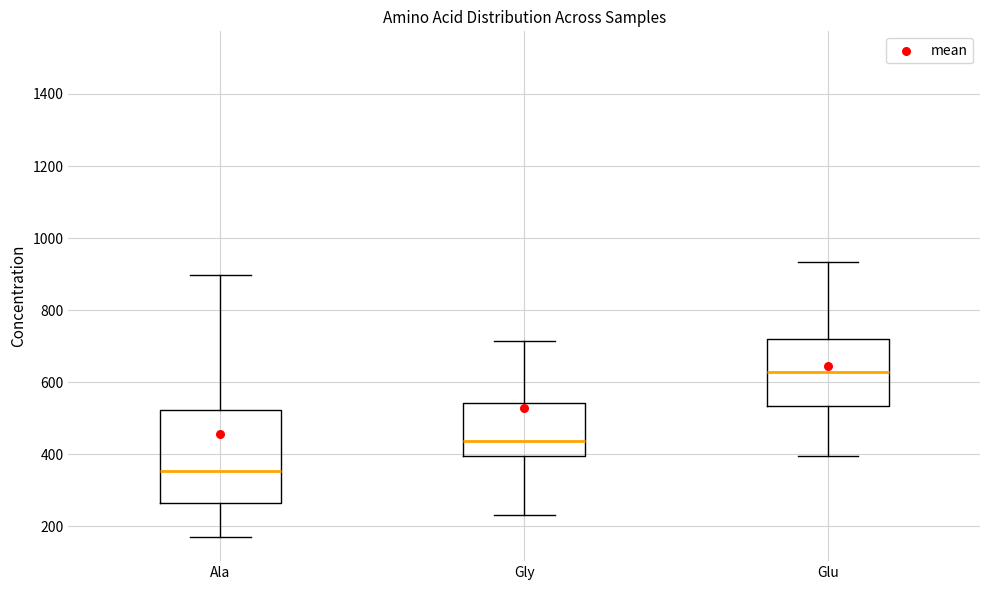

Where does the lower whisker of the box for Glu end on the y-axis? The values are not printed on the chart, so give them approximately, as read against the axis.

400